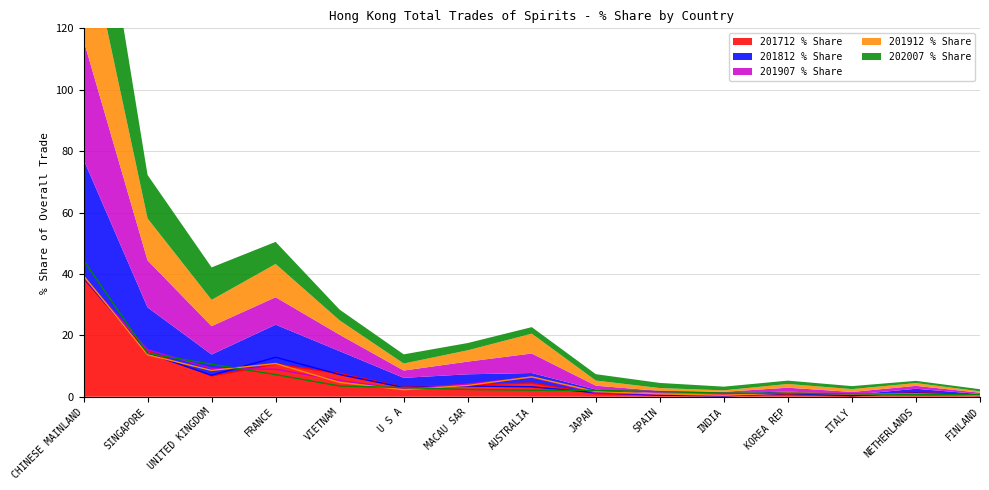

At how many categories does at least one series exceed 1?

13